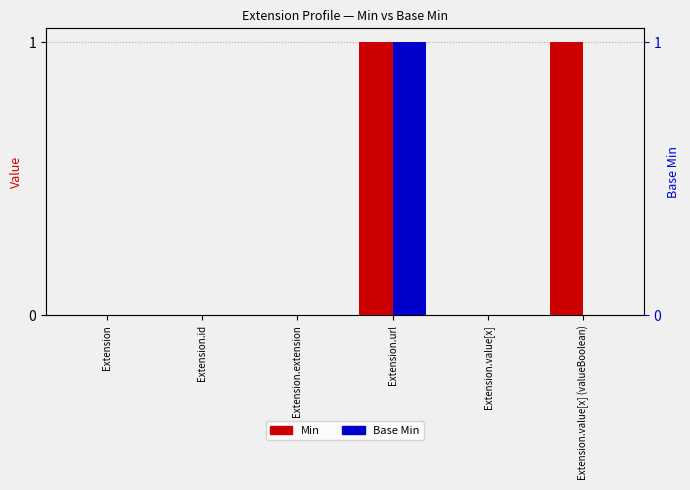

Does the chart contain any negative values?

No